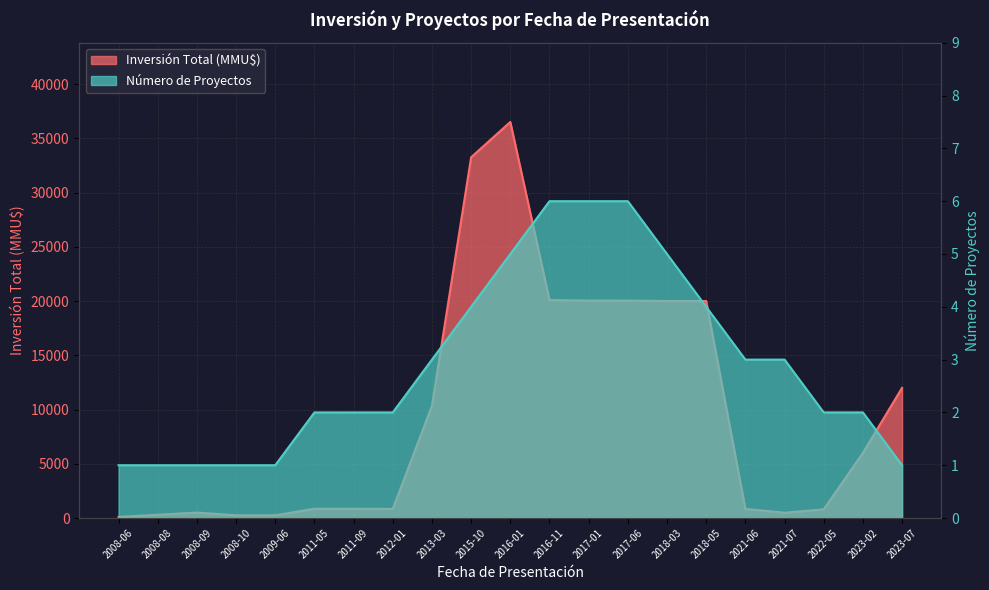

How many distinct data groups are displayed?

2